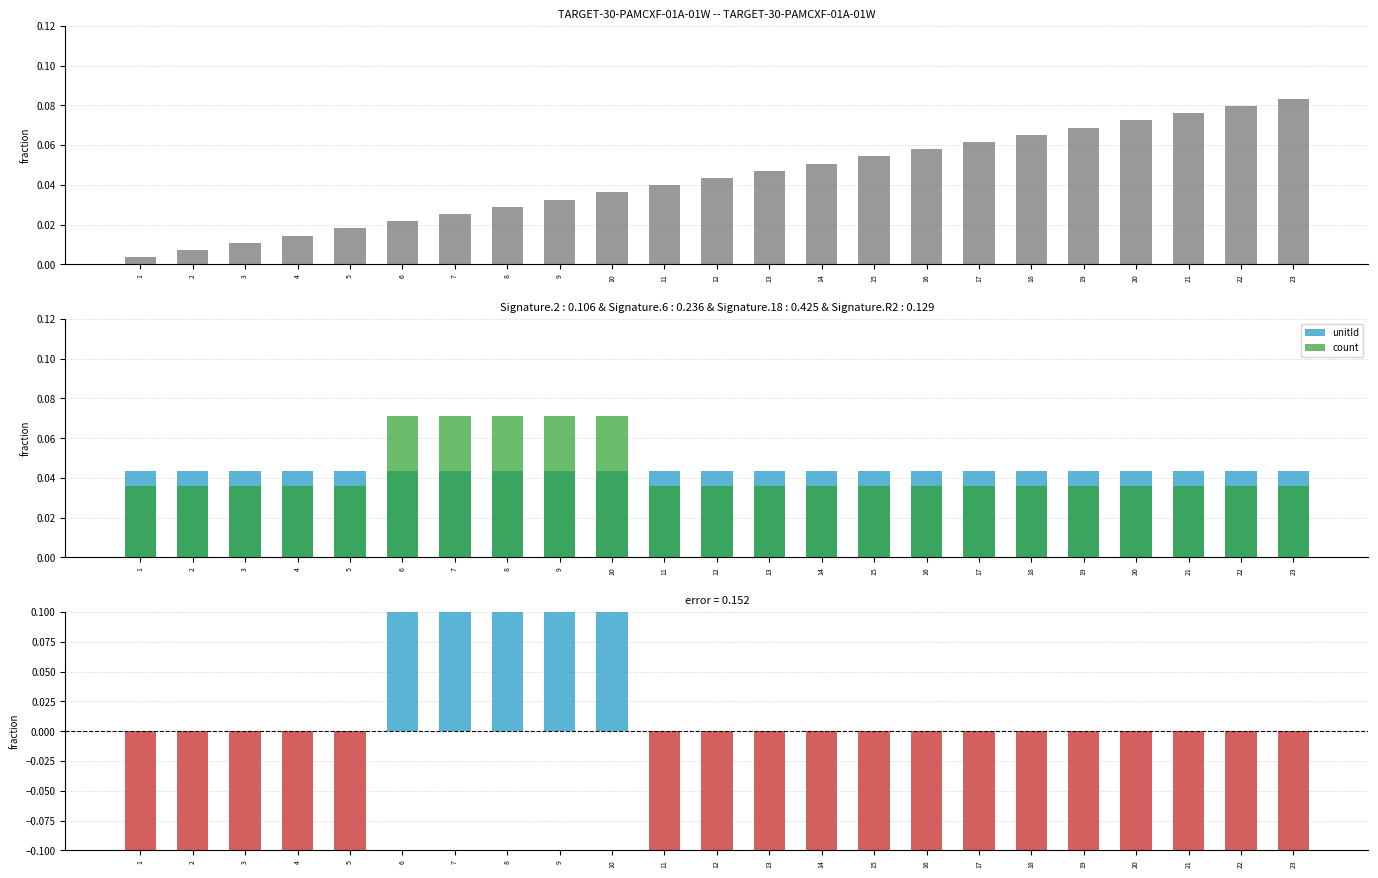

What is the smallest value displayed?

-0.2